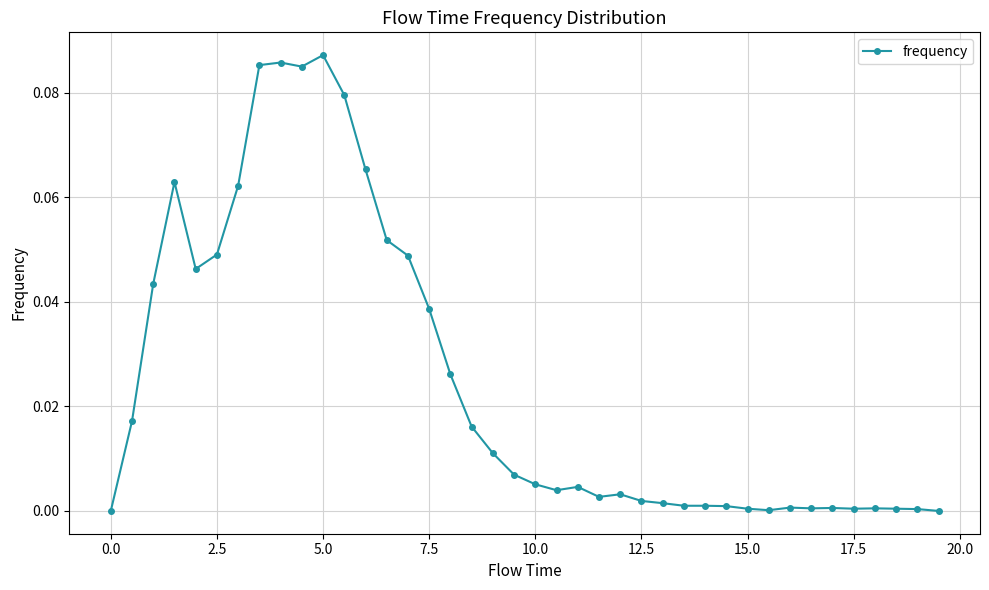

True or false: there are more than 1 points higher than both neighbors.

True